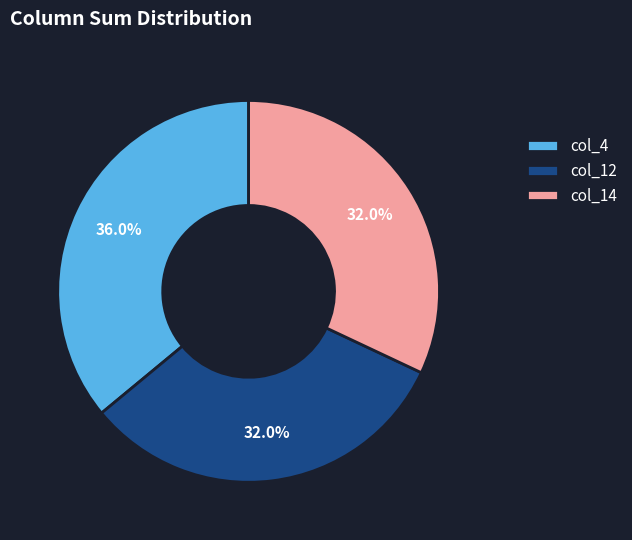

Which slice is the largest?

col_4